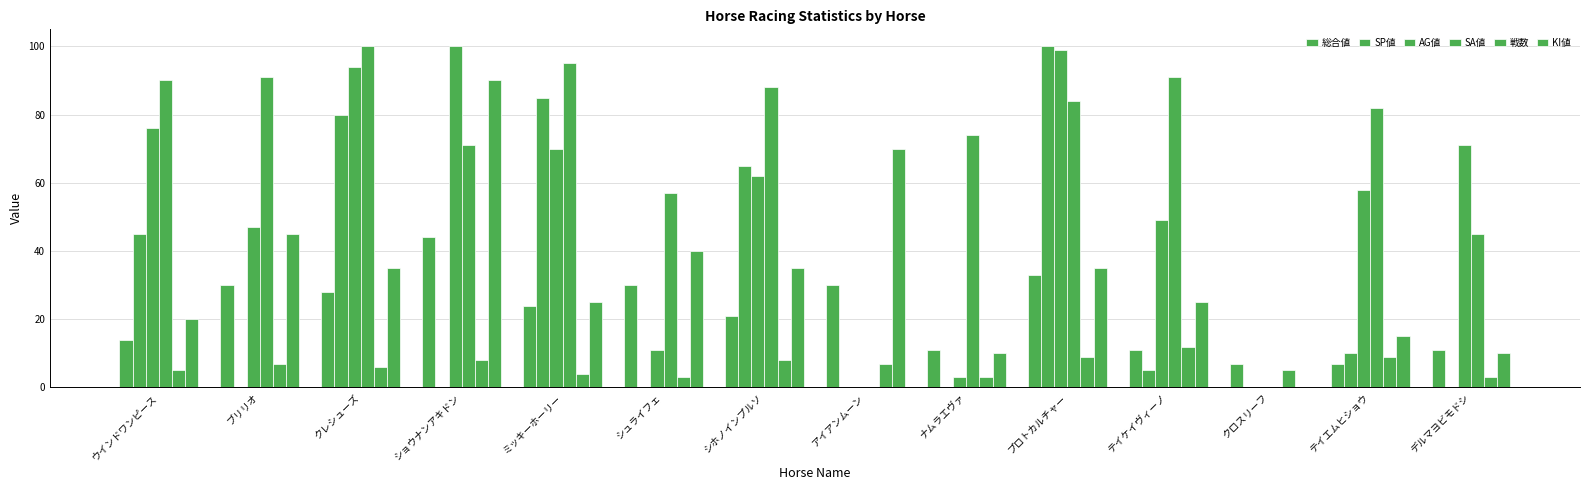

Which has a higher value, クロスリーフ or ナムラエヴァ?

ナムラエヴァ